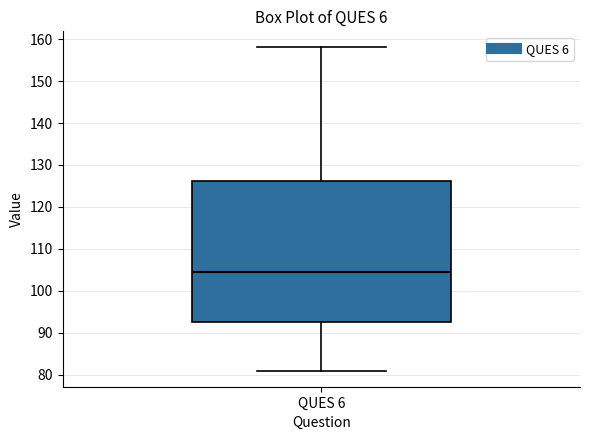

Transcribe this box plot: give where the median line is, the range the box spans, and where the two whiskers end, as read against the y-axis. The values are not printed on the chart, so give them approximately, as read against the axis.

median 105, box 93 to 126, whiskers 81 to 158